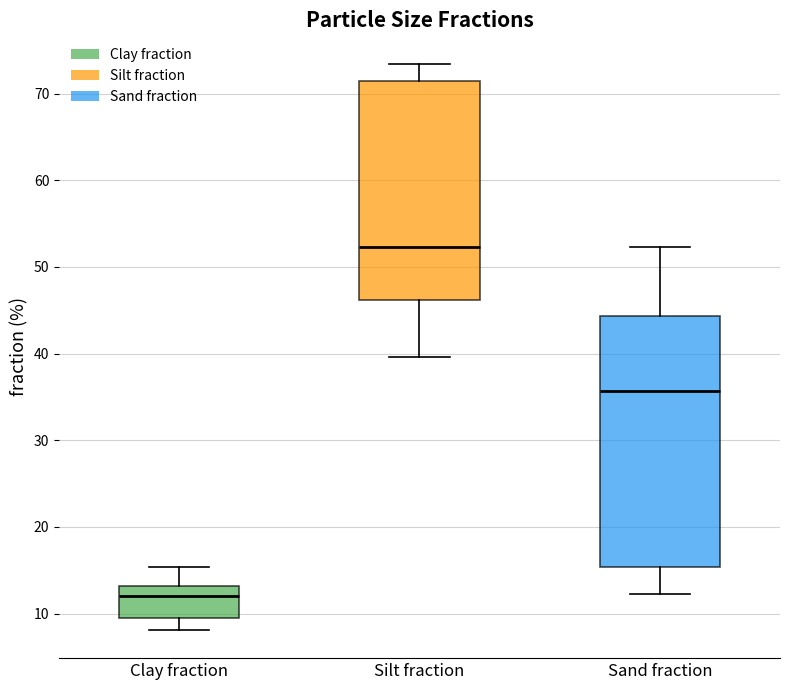

Which box is the tallest, from its lower edge to its upper edge?

Sand fraction